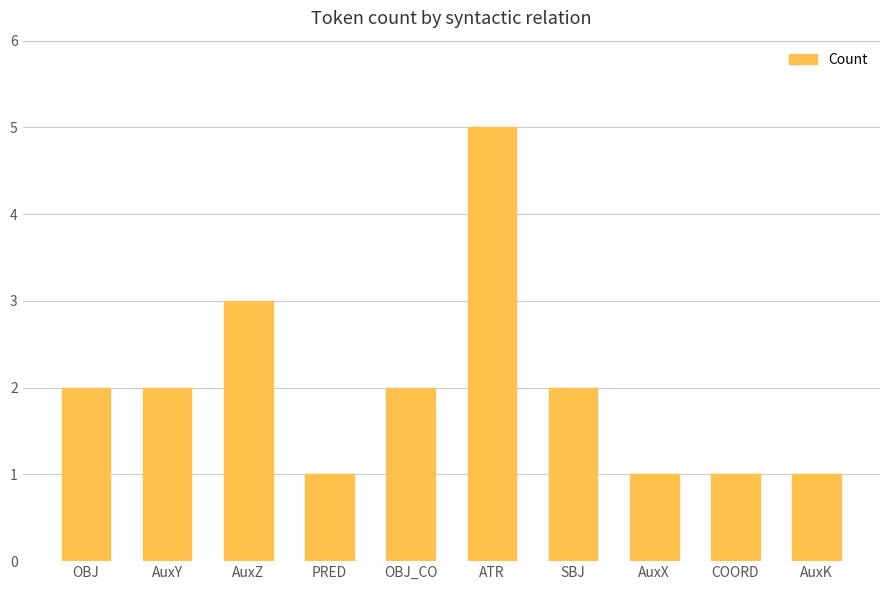

Approximately how many times larger is the value at AuxZ compared to AuxX?

3.0